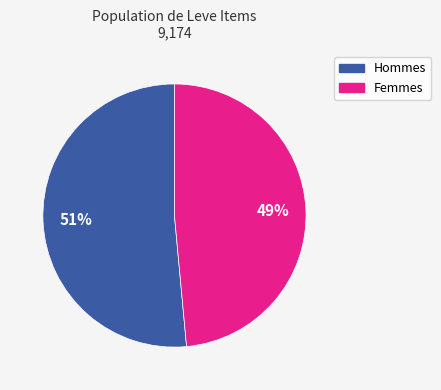

Is there a majority slice in this chart?

Yes